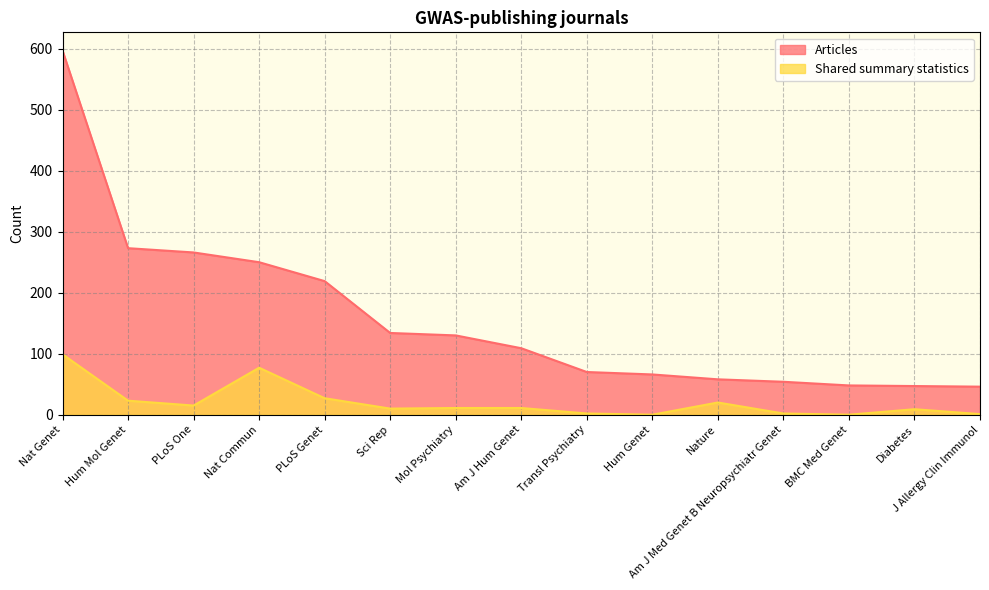

At how many categories does at least one series exceed 499?

1